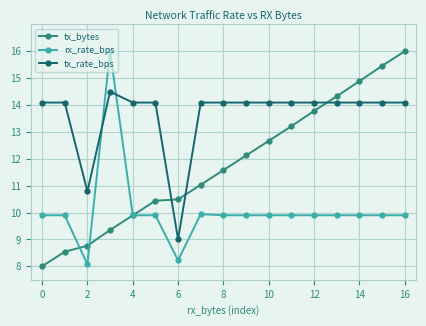

What is the value of the tx_bytes point at the 5th from the left?

9.9